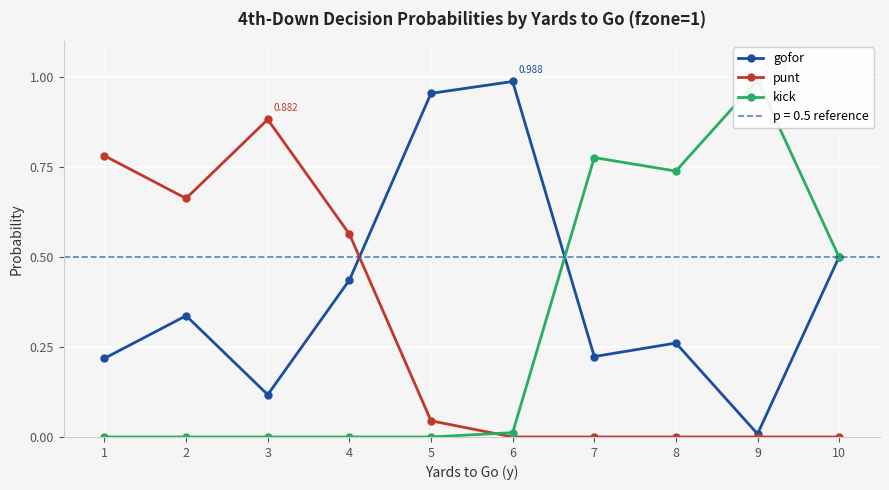

Rank the categories by punt value from lowest to highest.

6, 7, 8, 9, 10, 5, 4, 2, 1, 3